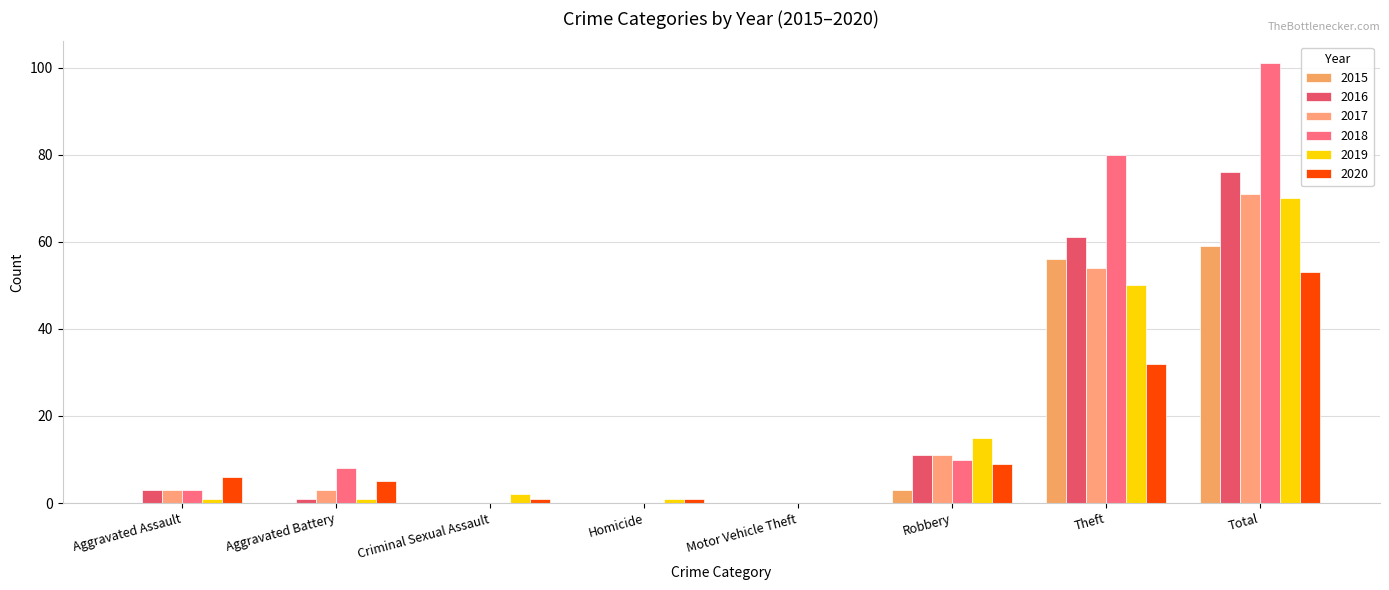

Are the bars grouped side by side (vs. stacked)?

Yes